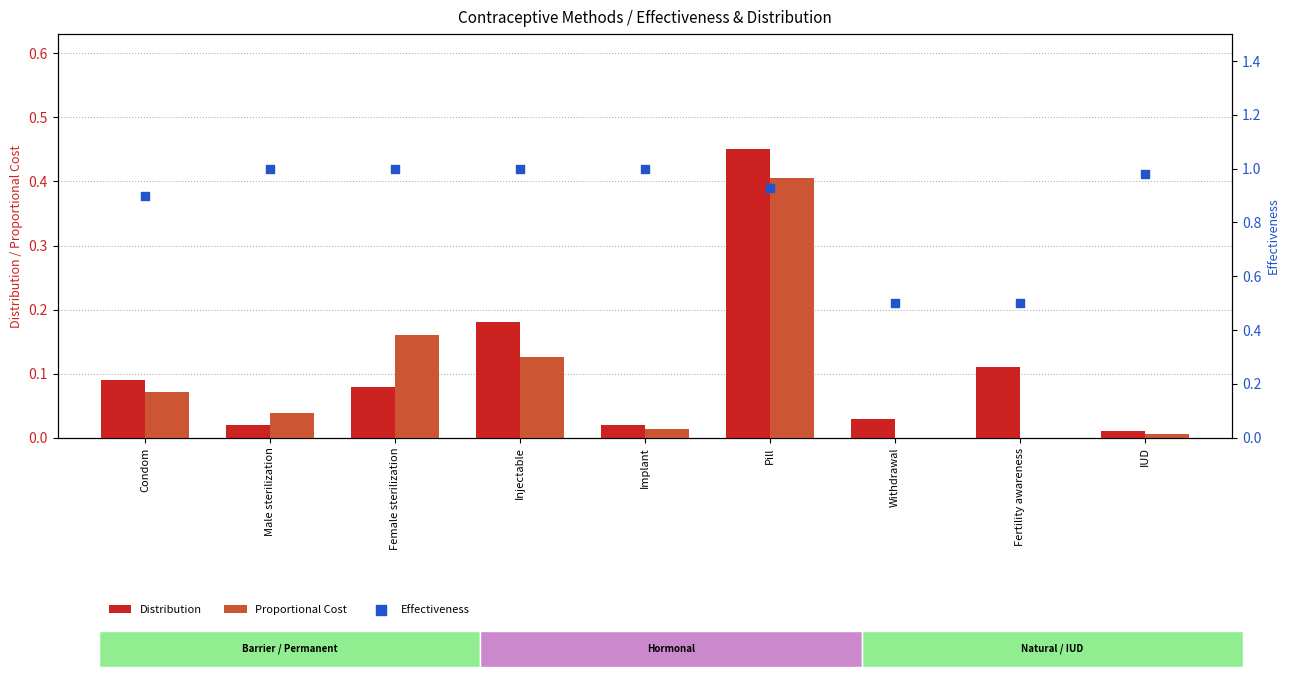

Which series reaches the maximum Y coordinate?

Effectiveness